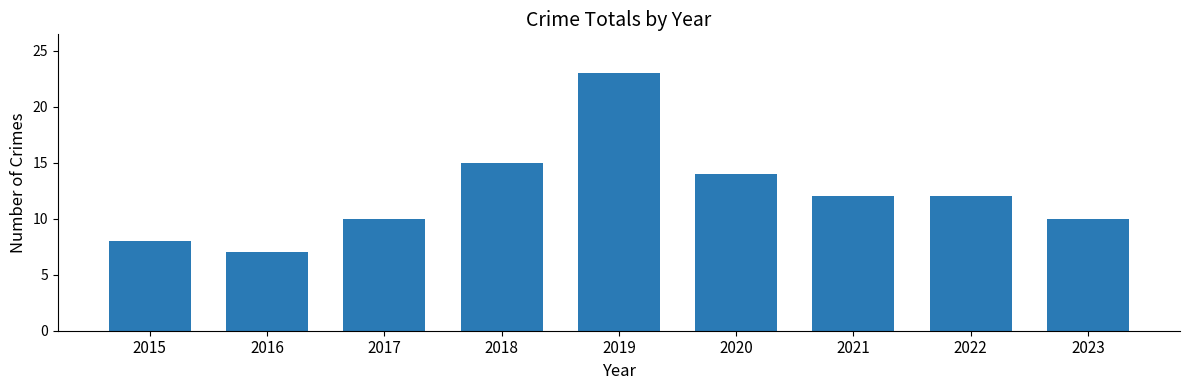

What is the ratio of the value at 2023 to the value at 2016?

1.4